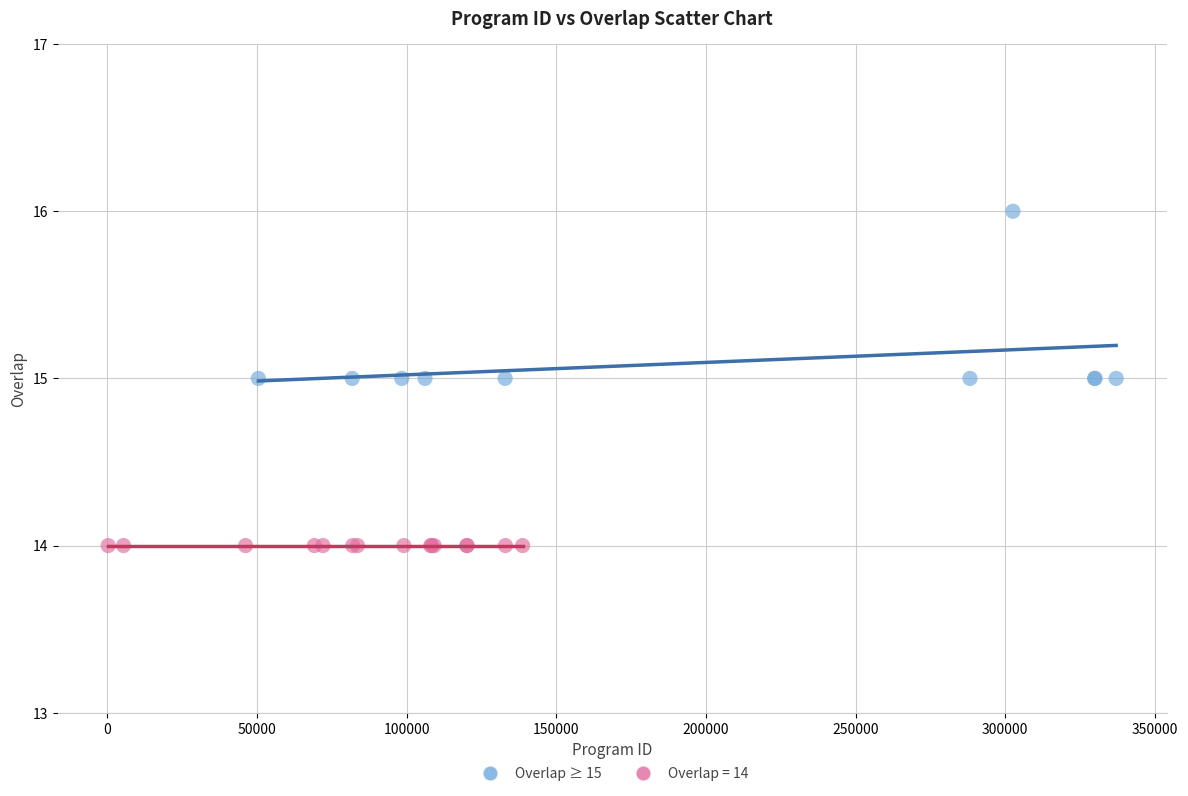

Which series reaches the minimum Y coordinate?

Overlap = 14